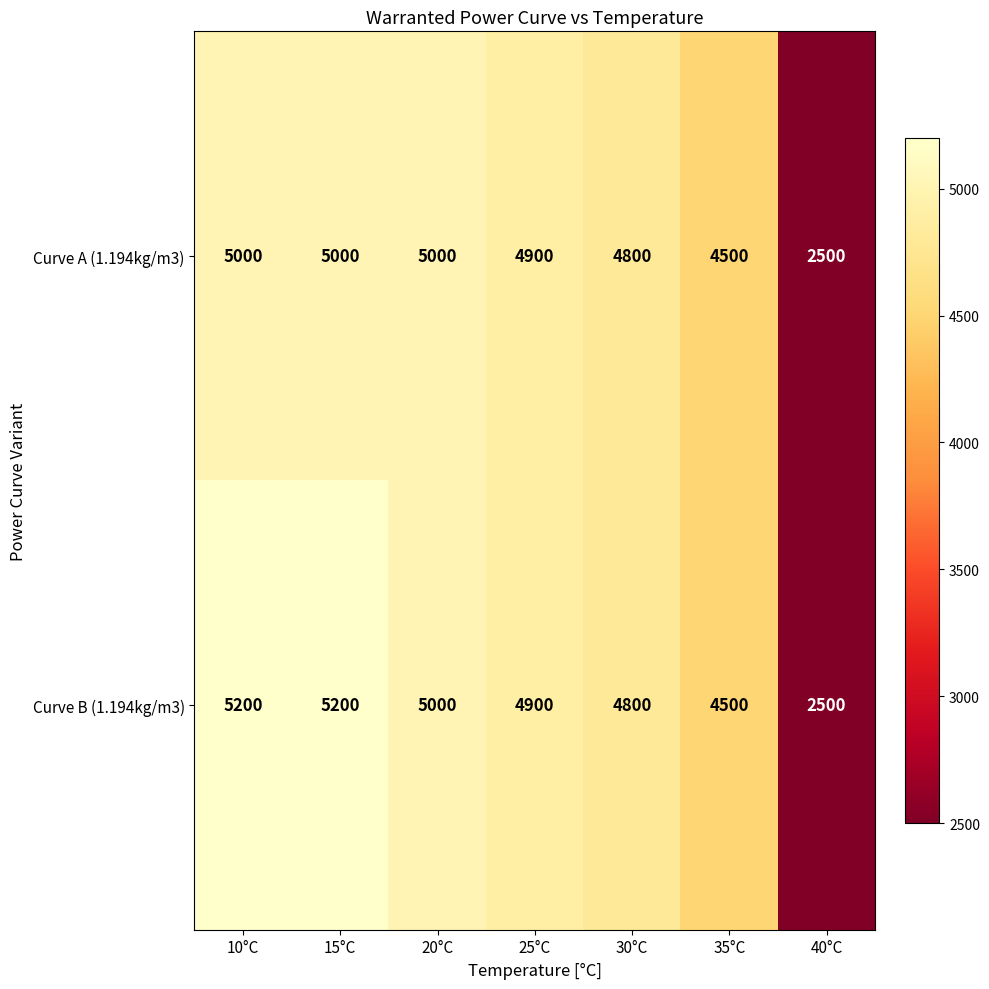

What is the sum of all Curve A (1.194kg/m3) values?

31700